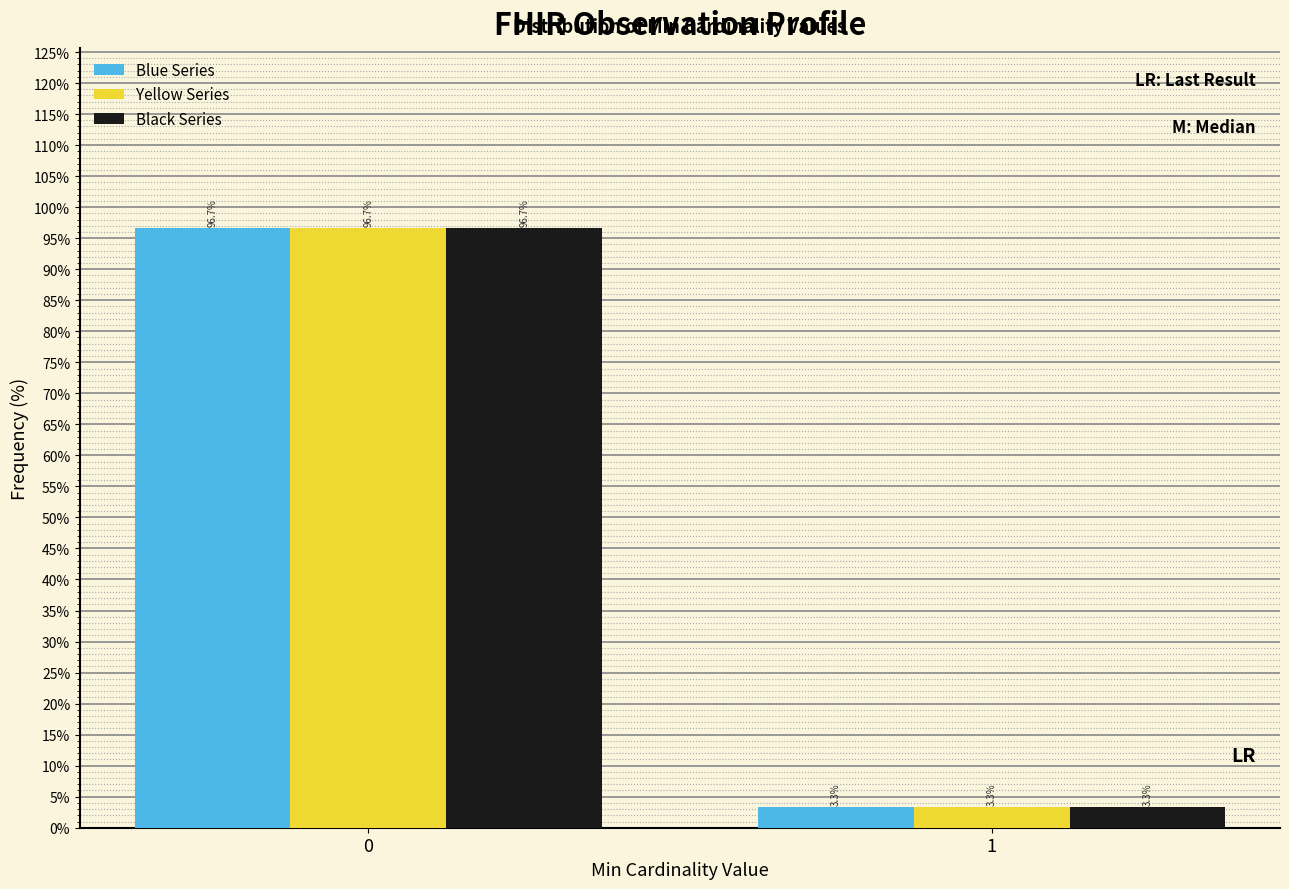

Reading left to right, extract all data points from this chart.

Blue Series: 0=96.7	1=3.3
Yellow Series: 0=96.7	1=3.3
Black Series: 0=96.7	1=3.3